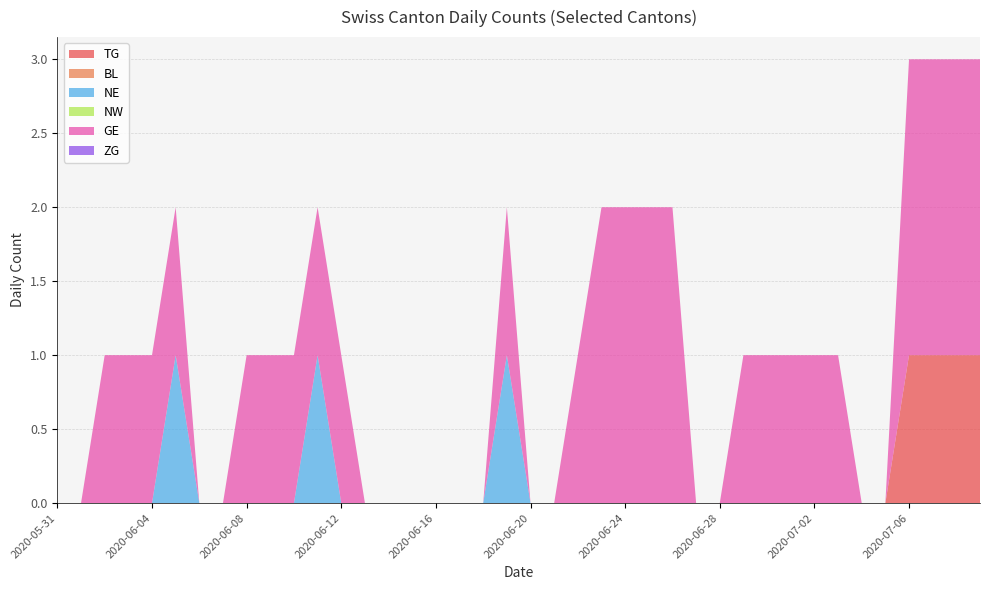

Reading right to left, list all the values displayed in this chart.

TG: 1	1	1	1	0	0	0	0	0	0	0	0	0	0	0	0	0	0	0	0	0	0	0	0	0	0	0	0	0	0	0	0	0	0	0	0	0	0	0	0
BL: 0	0	0	0	0	0	0	0	0	0	0	0	0	0	0	0	0	0	0	0	0	0	0	0	0	0	0	0	0	0	0	0	0	0	0	0	0	0	0	0
NE: 0	0	0	0	0	0	0	0	0	0	0	0	0	0	0	0	0	0	0	0	1	0	0	0	0	0	0	0	1	0	0	0	0	0	1	0	0	0	0	0
NW: 0	0	0	0	0	0	0	0	0	0	0	0	0	0	0	0	0	0	0	0	0	0	0	0	0	0	0	0	0	0	0	0	0	0	0	0	0	0	0	0
GE: 2	2	2	2	0	0	1	1	1	1	1	0	0	2	2	2	2	1	0	0	1	0	0	0	0	0	0	1	1	1	1	1	0	0	1	1	1	1	0	0
ZG: 0	0	0	0	0	0	0	0	0	0	0	0	0	0	0	0	0	0	0	0	0	0	0	0	0	0	0	0	0	0	0	0	0	0	0	0	0	0	0	0